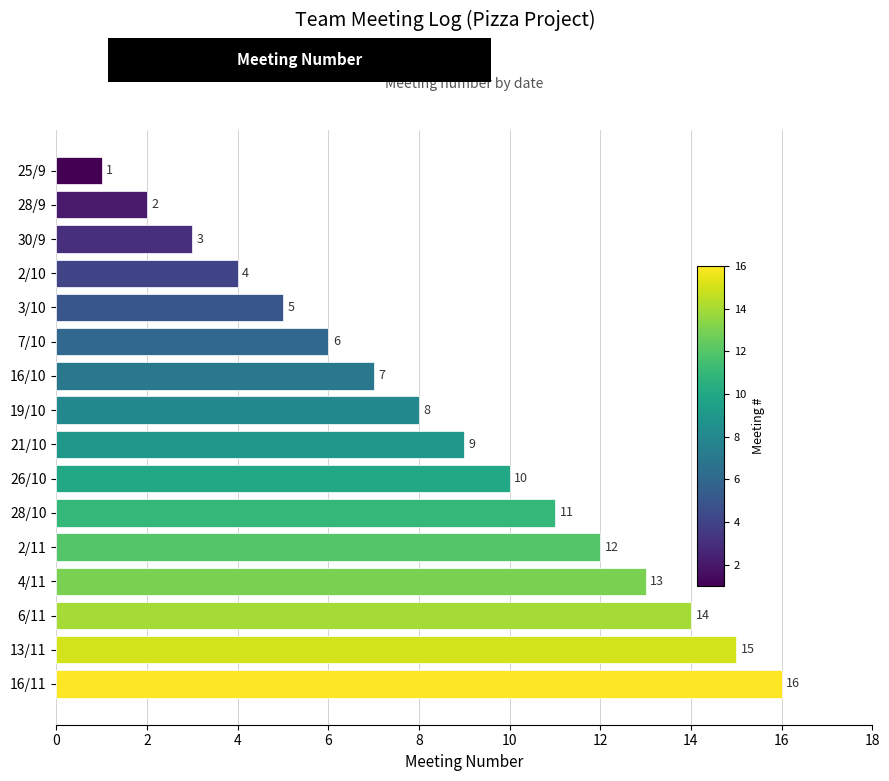

Is it true that the value at 4/11 is 13?

True